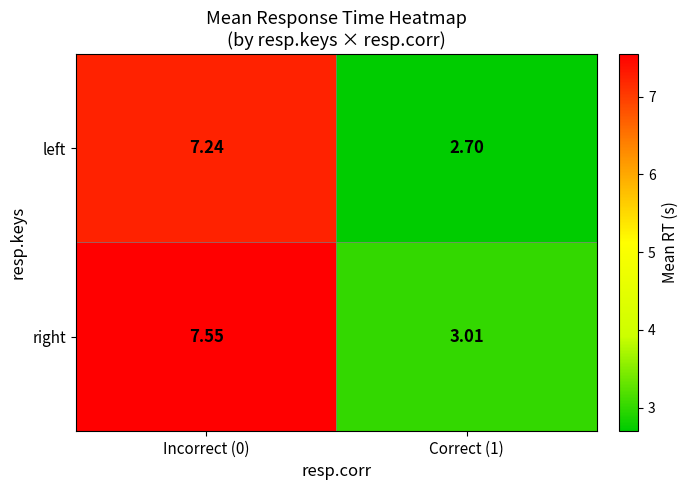

Which category has the highest value across all series?

Incorrect (0)